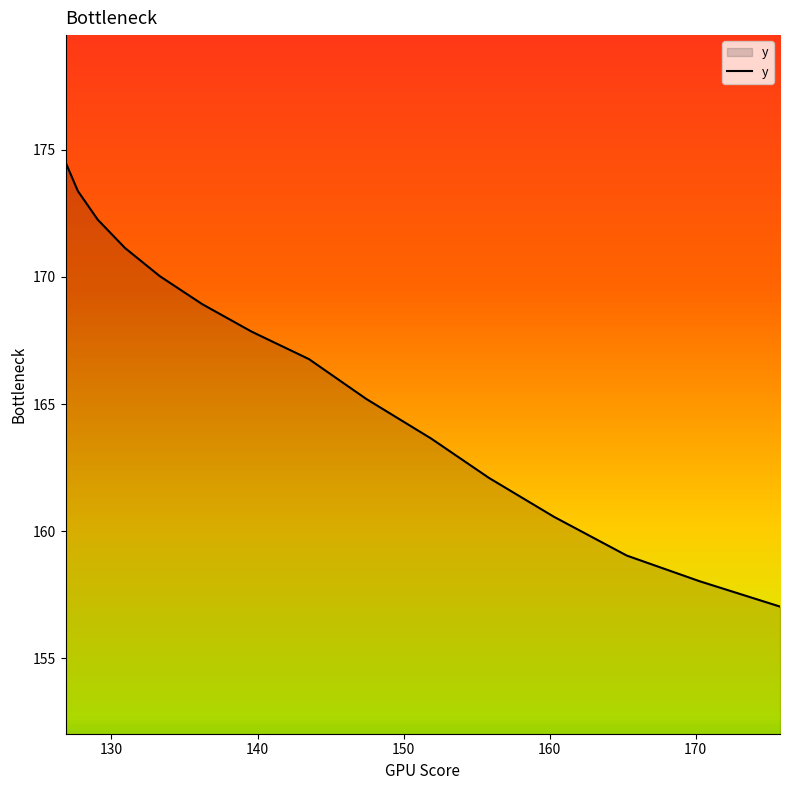

What is the minimum value shown in the chart?

157.0